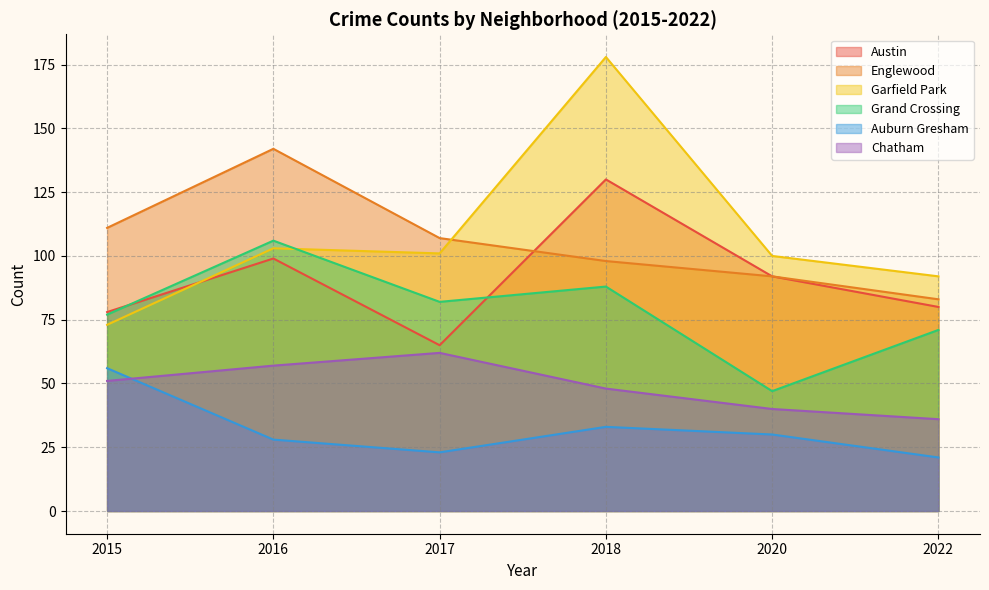

How many values in the Auburn Gresham series are below 30?

3